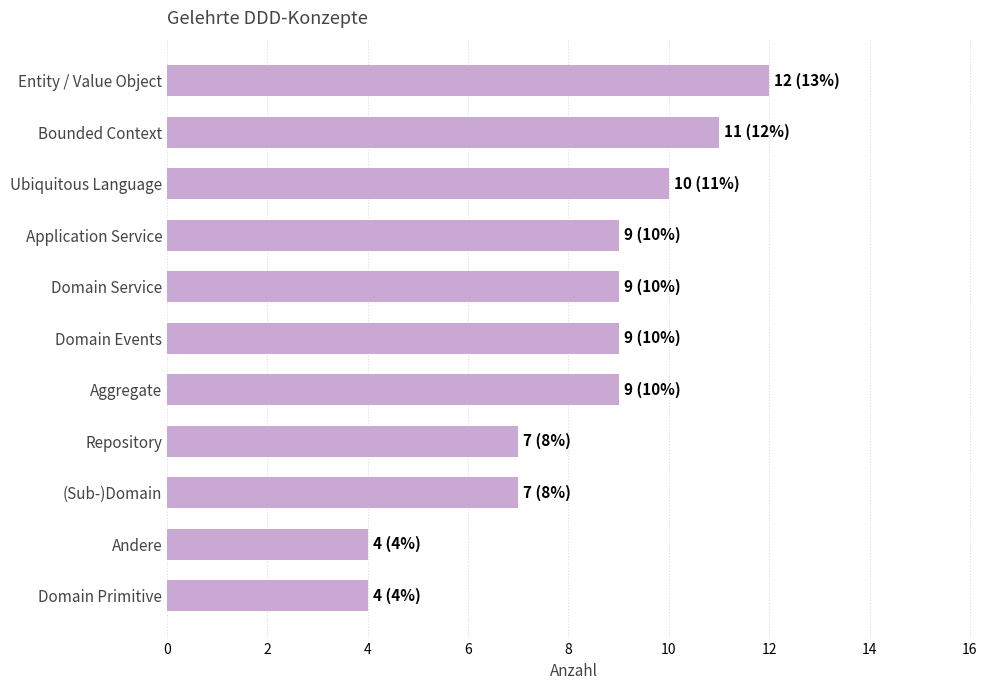

What is the label of the 4th bar from the bottom?

Repository